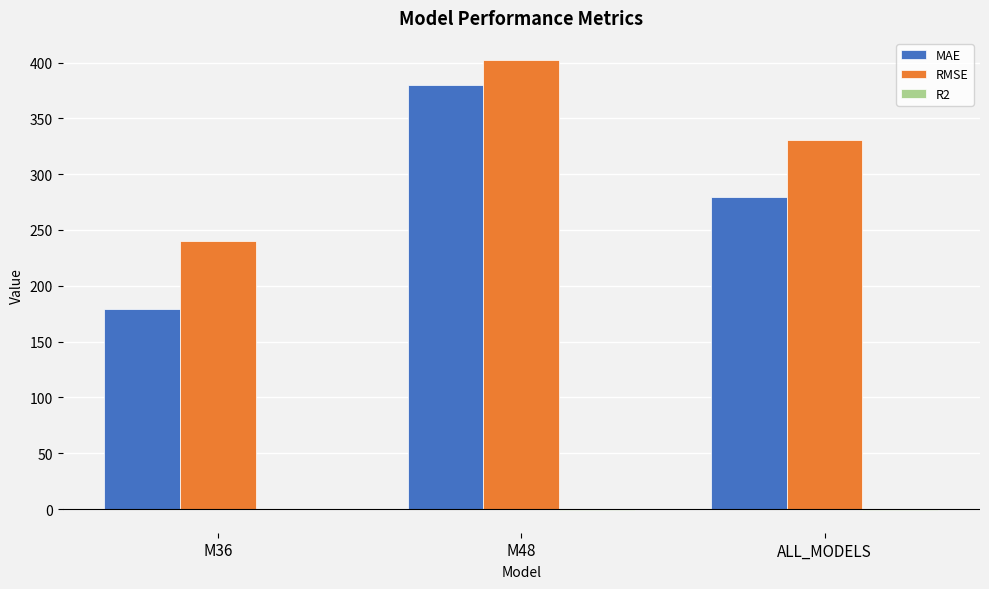

What is the maximum value shown in the chart?

401.9